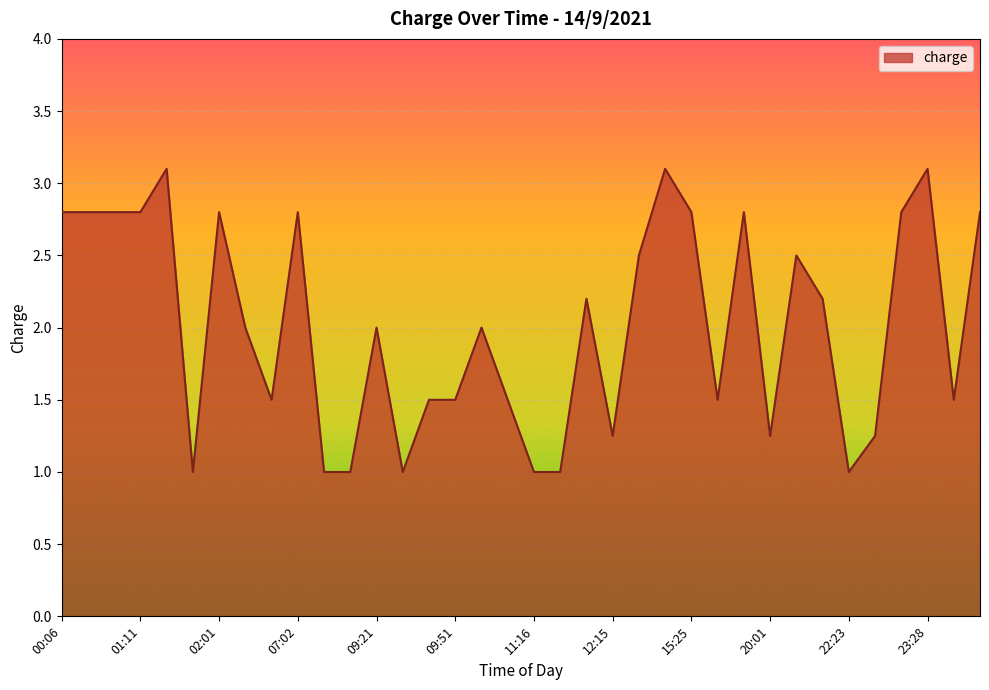

What is the smallest value displayed?

1.0